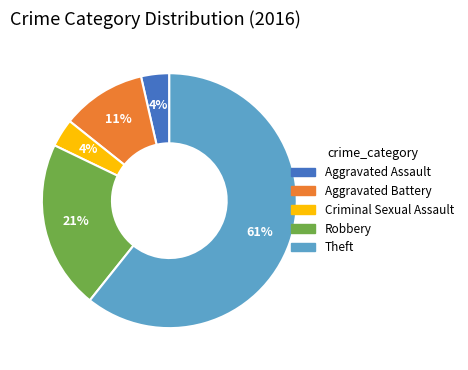

Does any single category account for the majority?

Yes